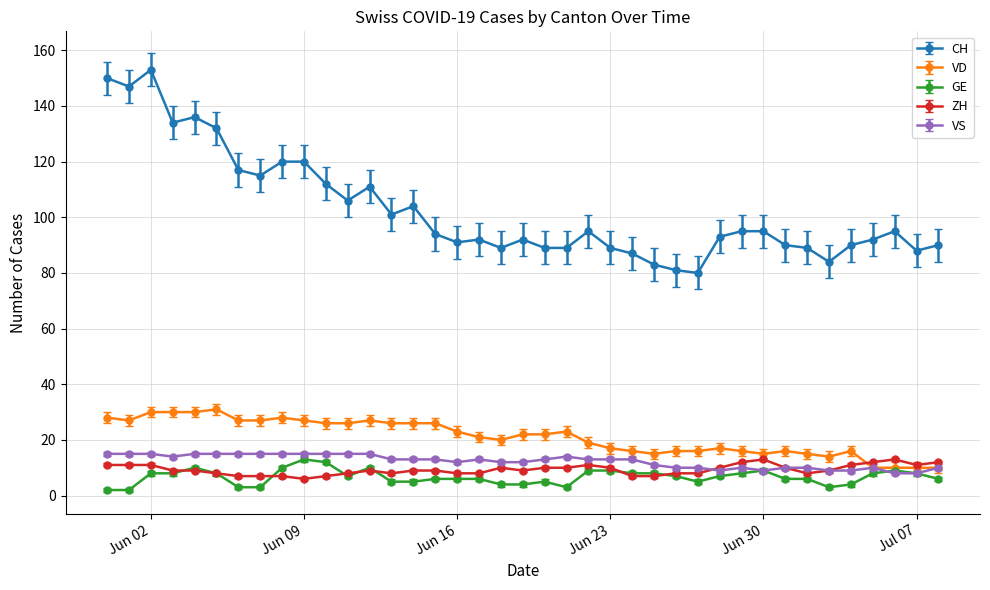

Which series has the widest spread of values?

CH